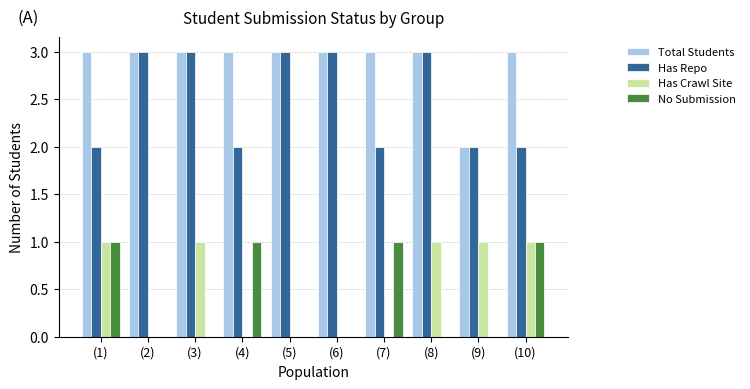

True or false: Has Crawl Site has a value of 1 at (6).

False